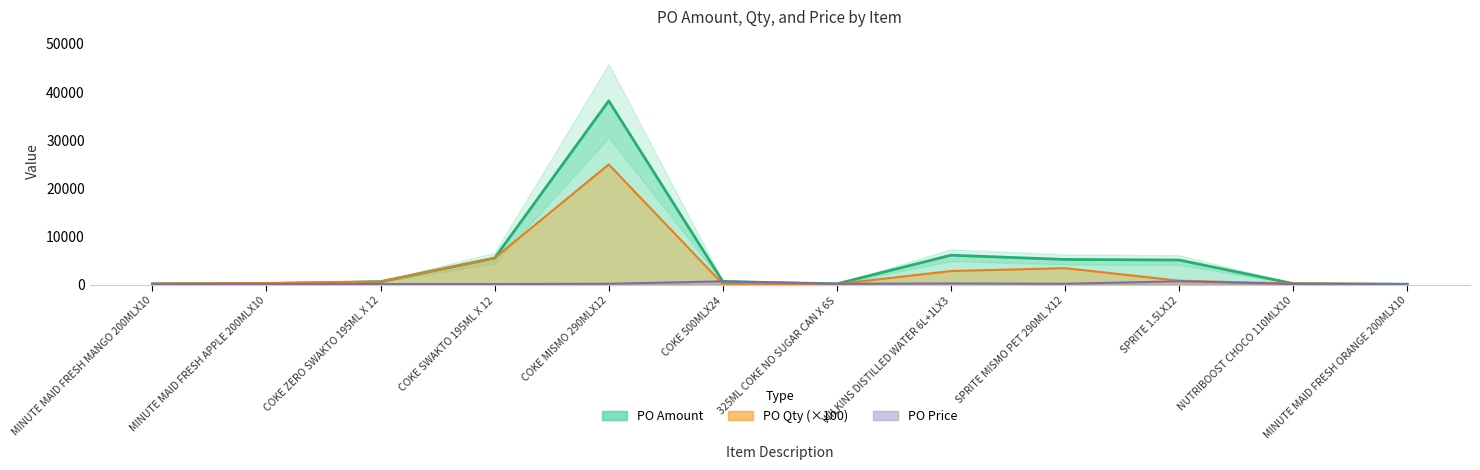

Does the chart have visible grid lines?

No